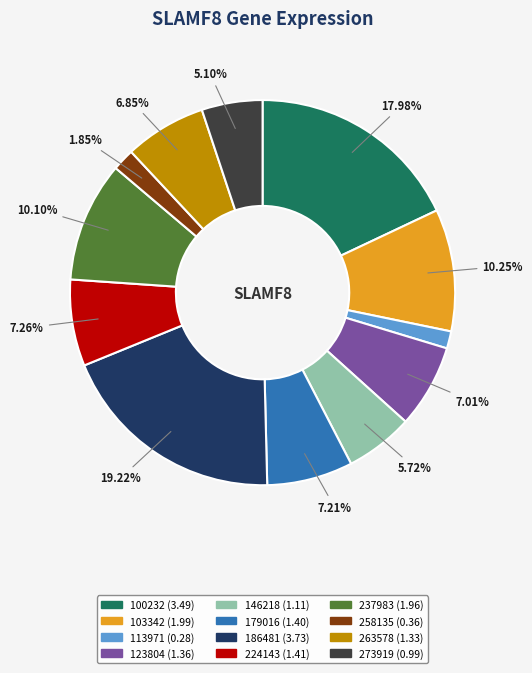

What percentage is the 103342 slice, to the nearest percent?

10%